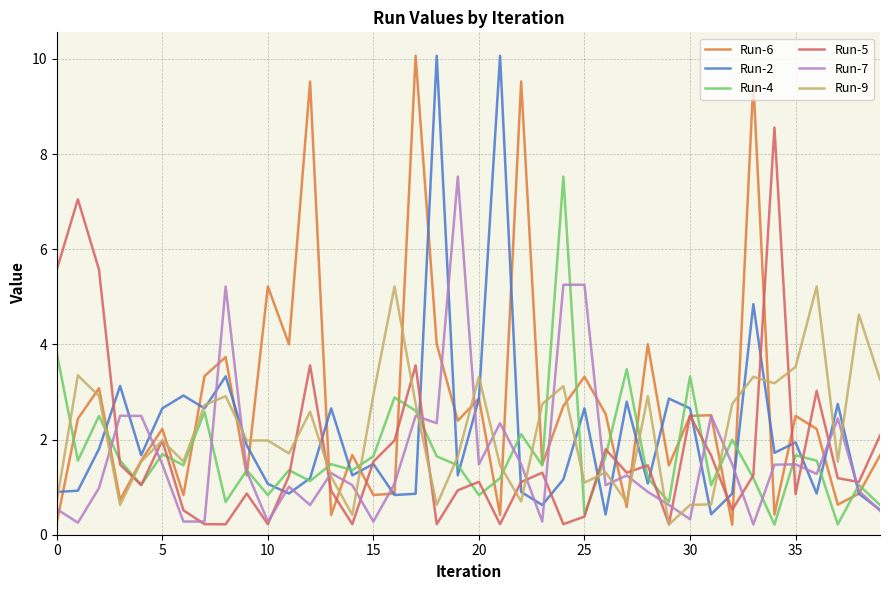

Which series has the largest total across all categories?

Run-6